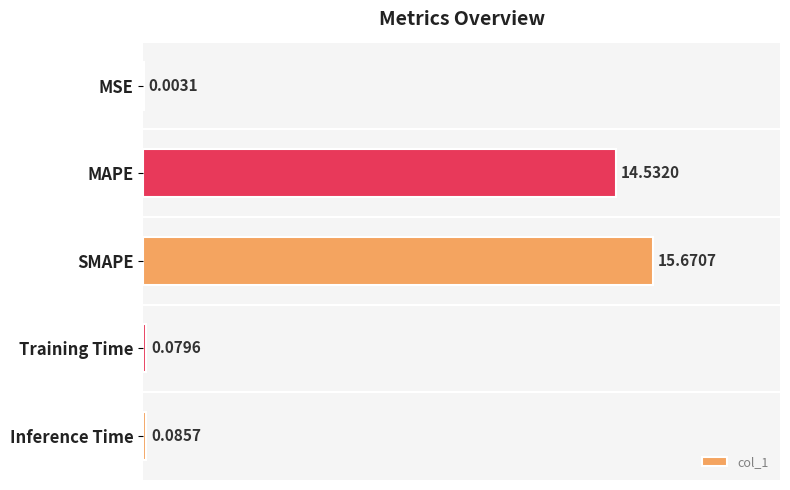

Does the chart contain stacked bars?

No